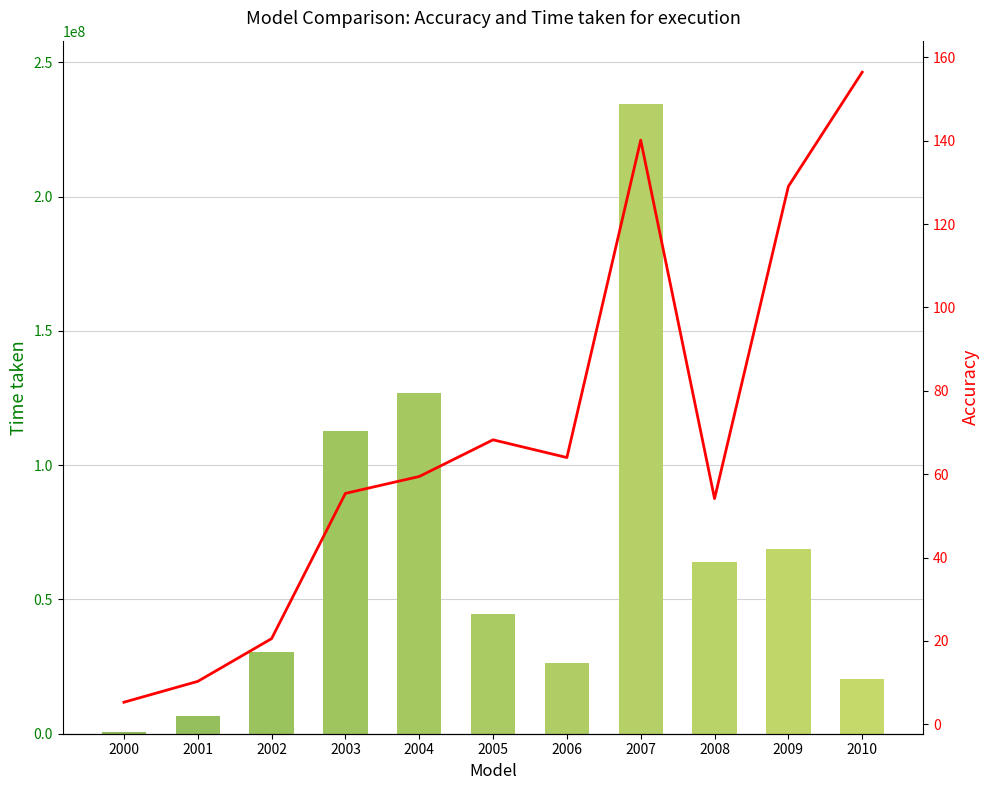

What is the difference between the second highest and minimum values in the Close series?

134.8